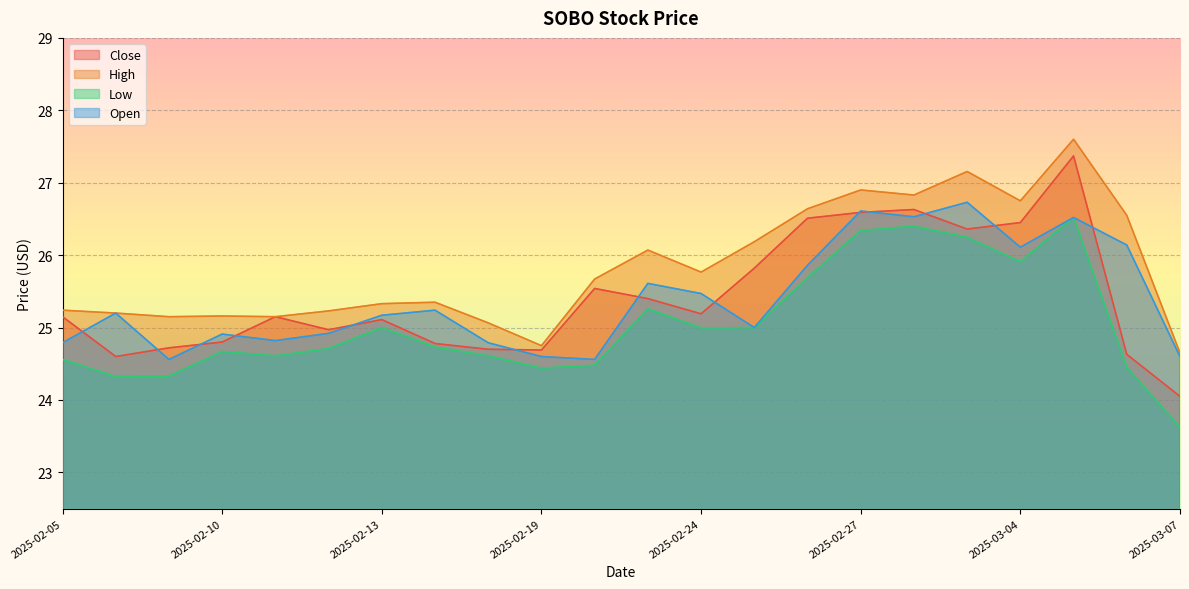

True or false: Close has more than 2 points higher than both neighbors.

True